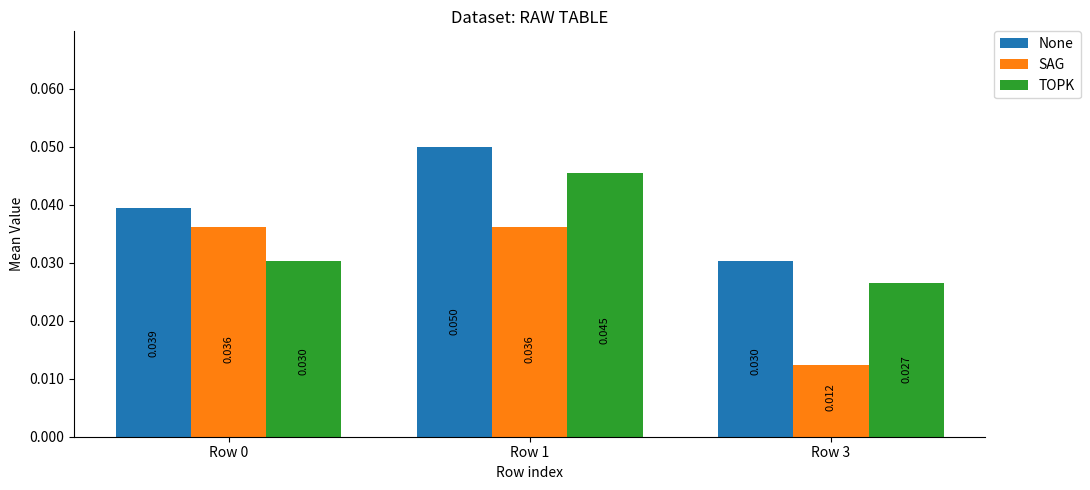

At which label is None closest to 0?

Row 3